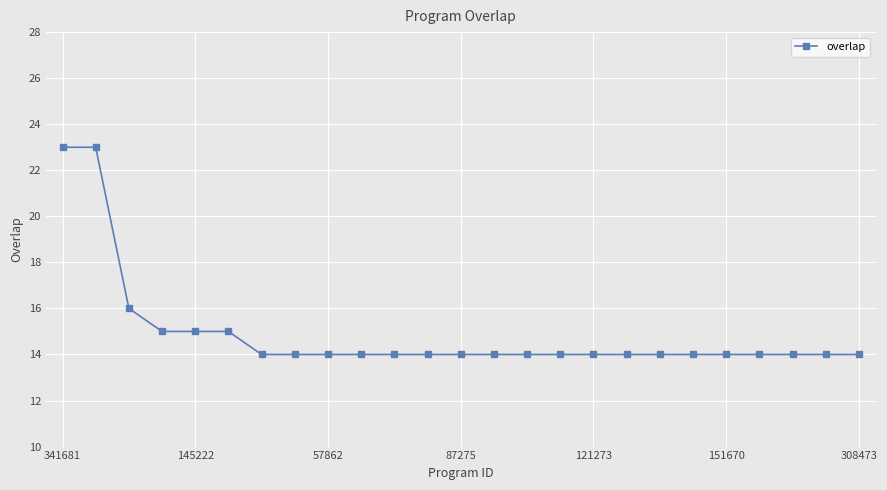

What is the maximum value shown in the chart?

23